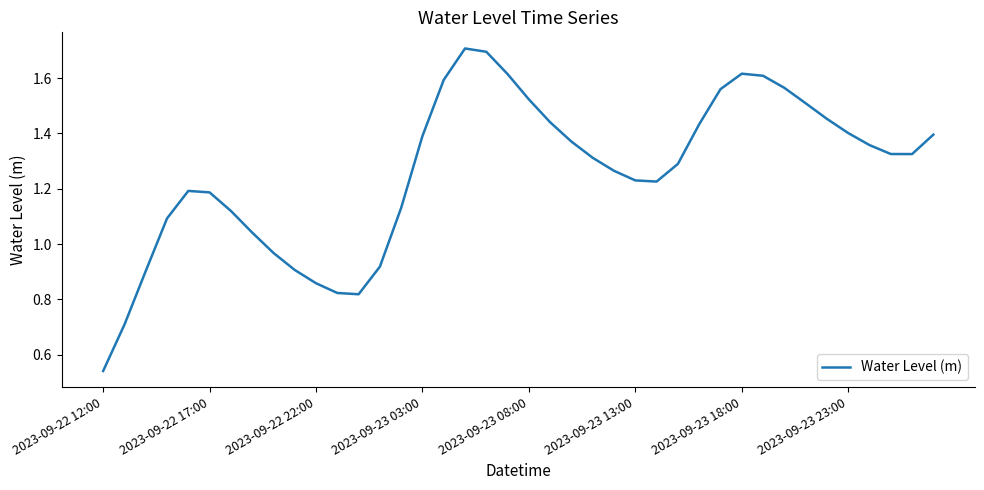

What is the greatest value displayed?

1.7